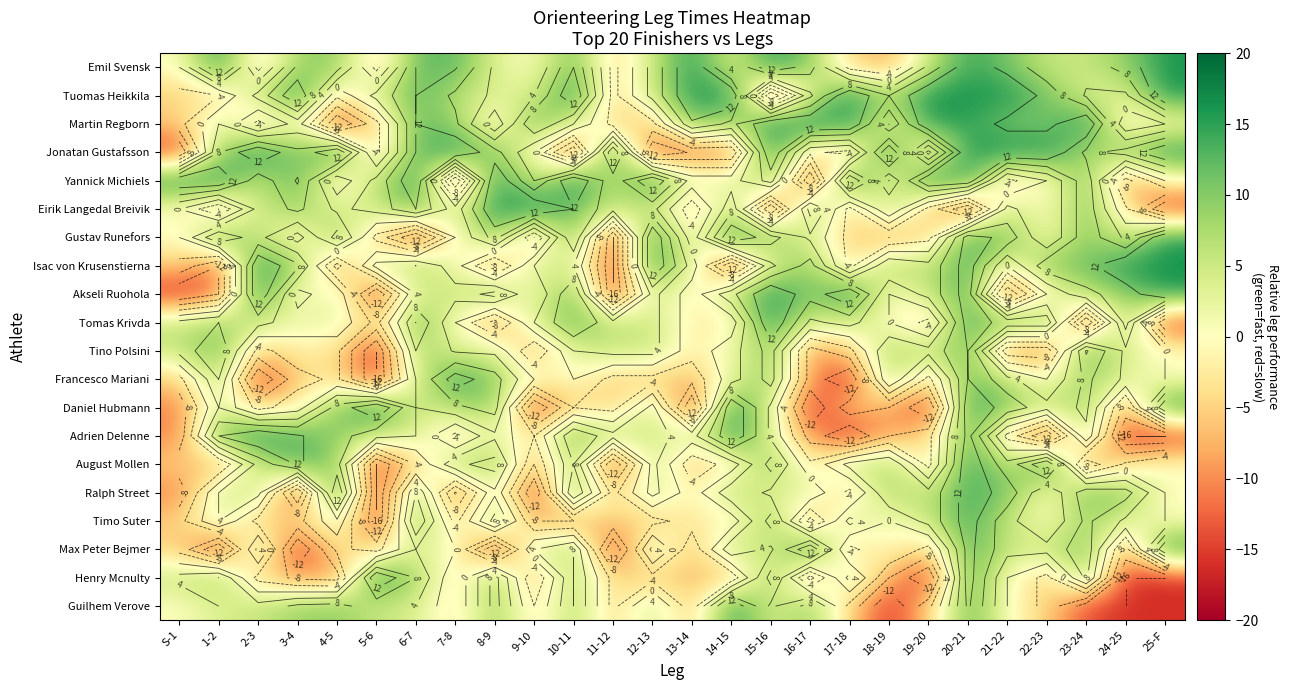

What is the total value across all series at 6-7?

136.0